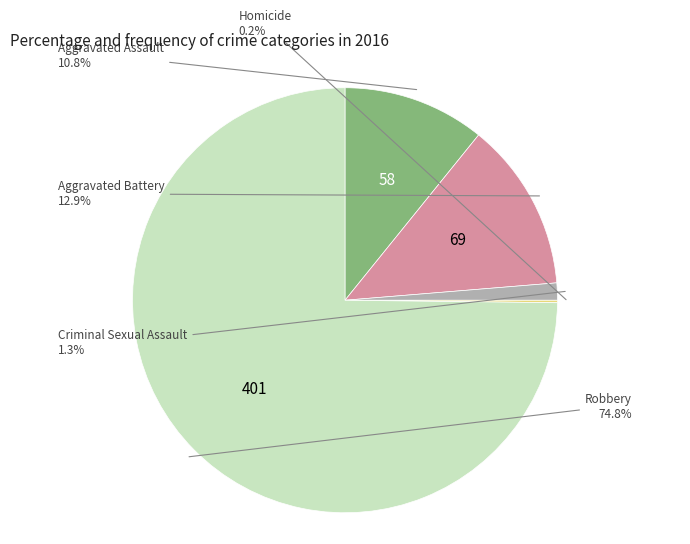

Does any single category account for the majority?

Yes